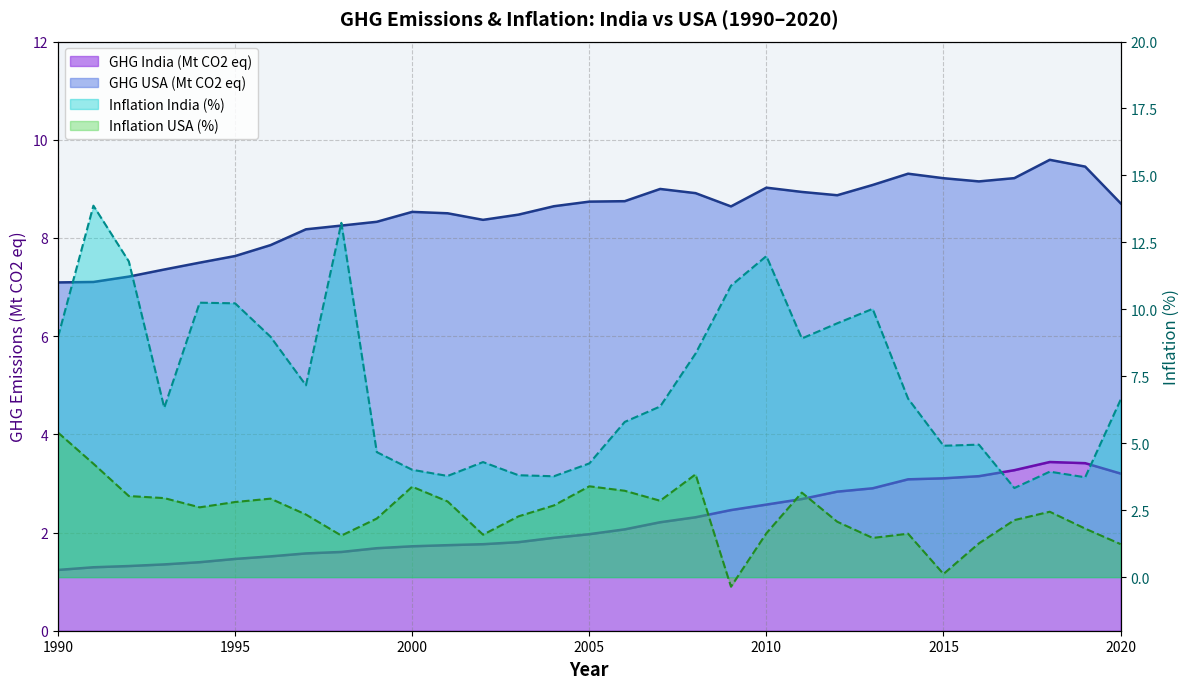

What is the difference between the highest and lowest values at 2009?

11.2